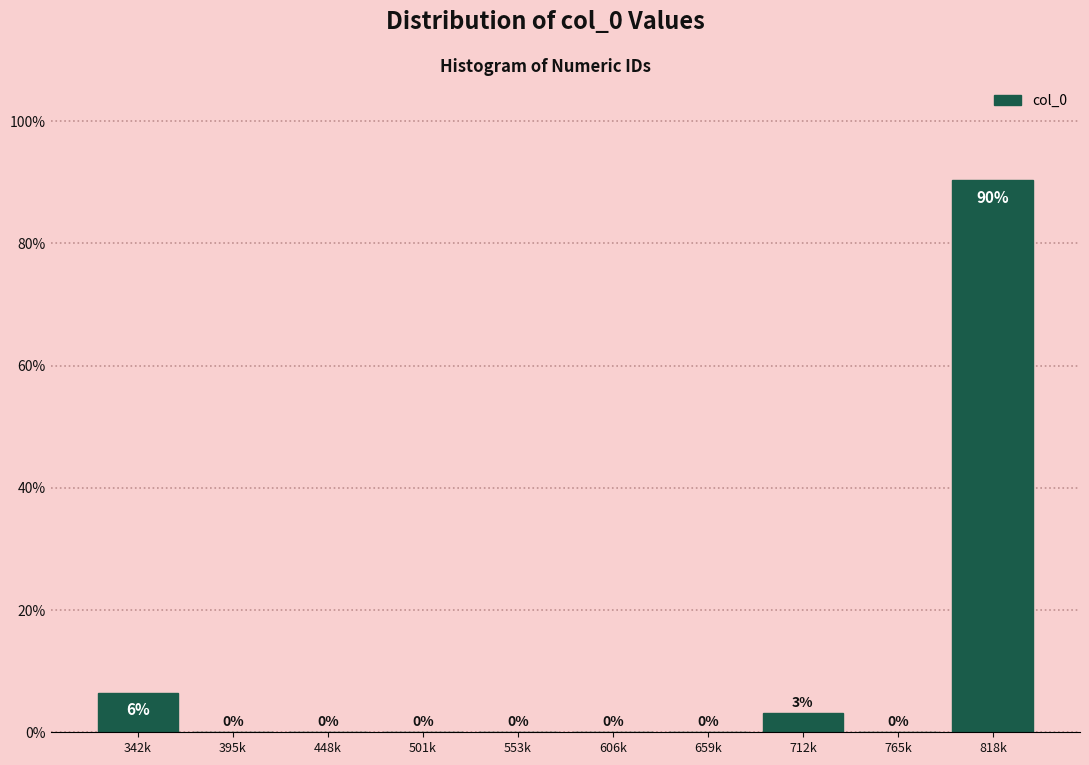

True or false: the data shows 0.0 at 765k.

True